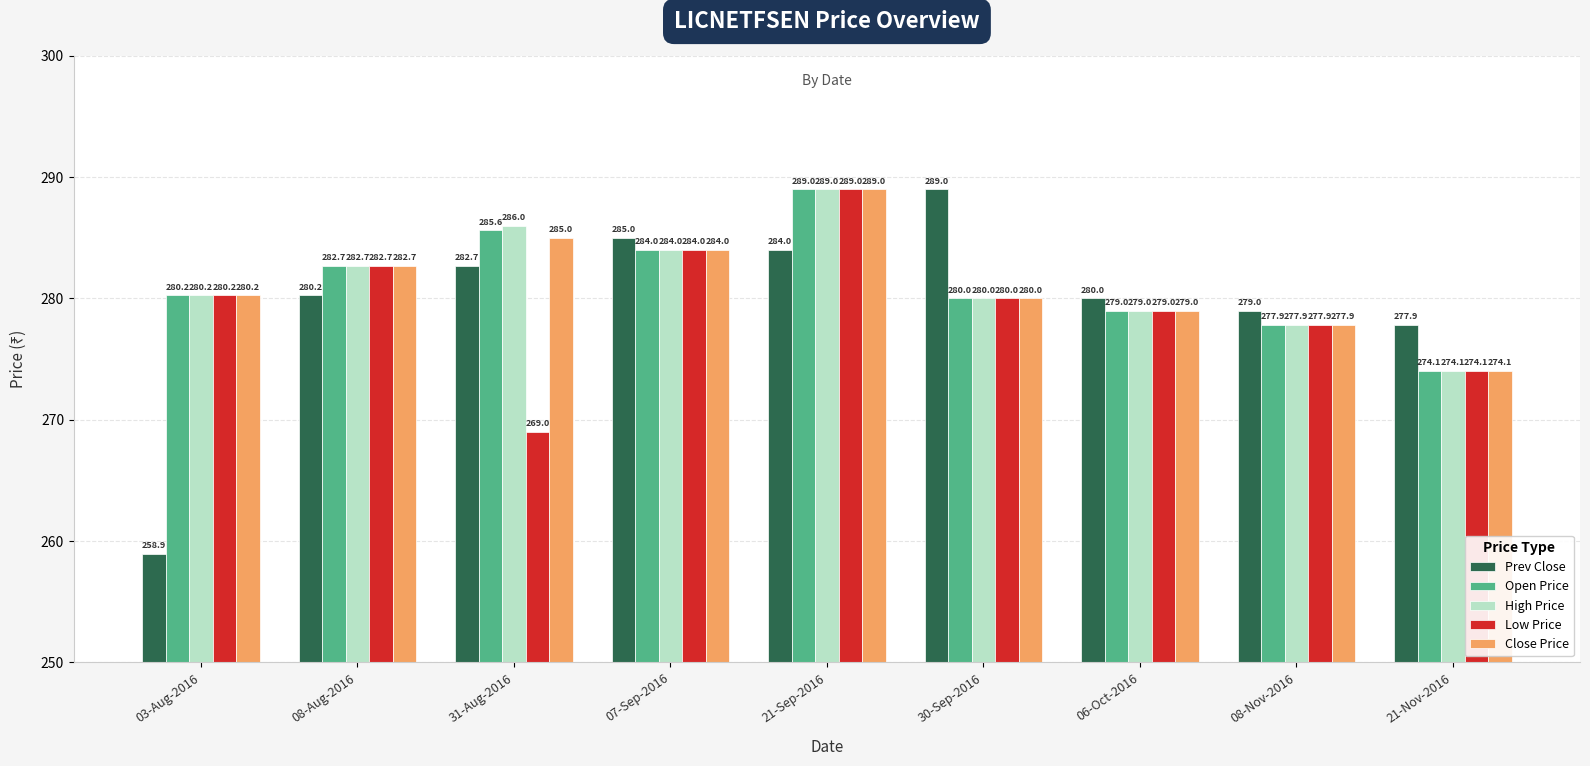

Where does the Open Price series first go above 280?

03-Aug-2016